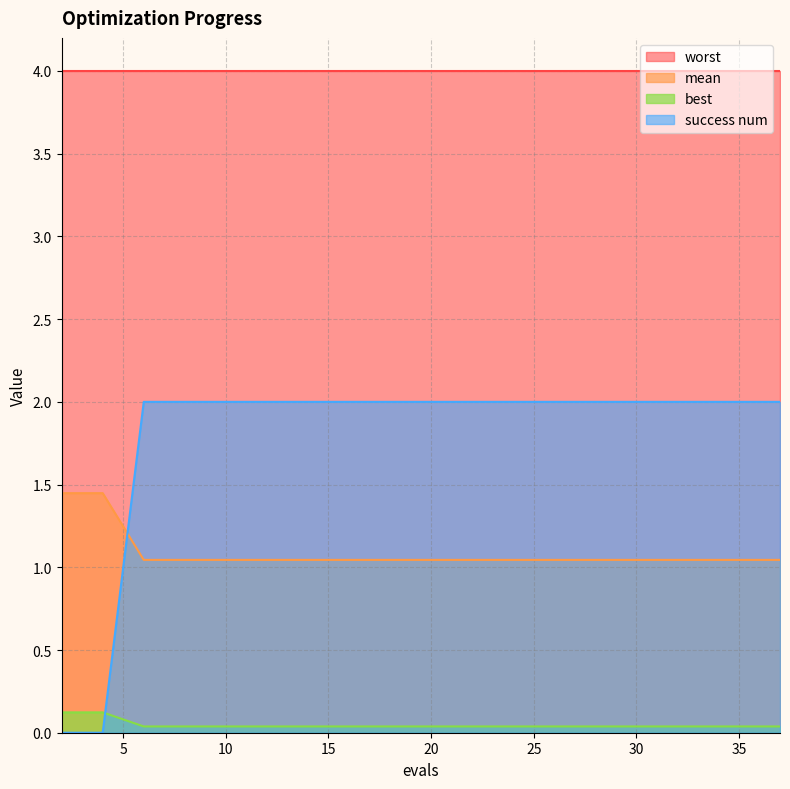

Is it true that mean equals 1.0 at 29?

True